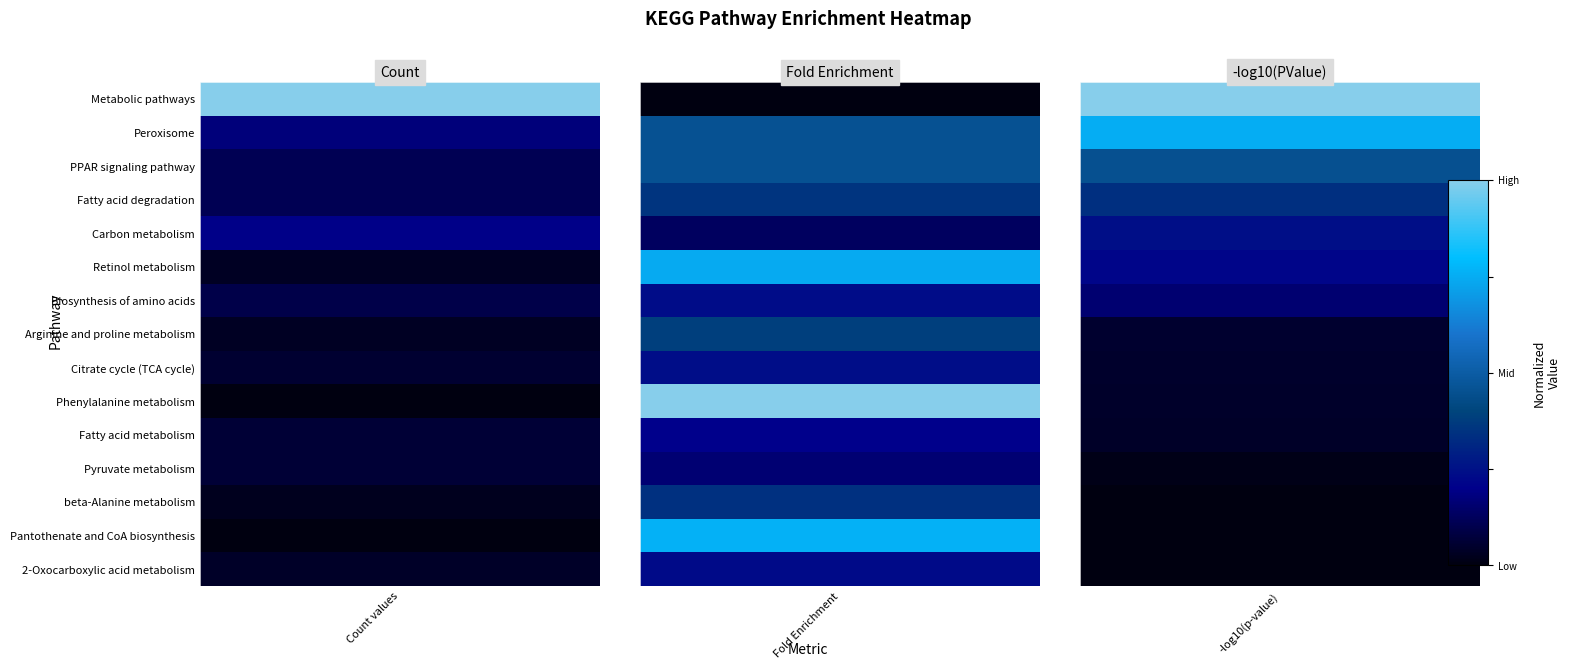

At how many categories does at least one series exceed 0?

5